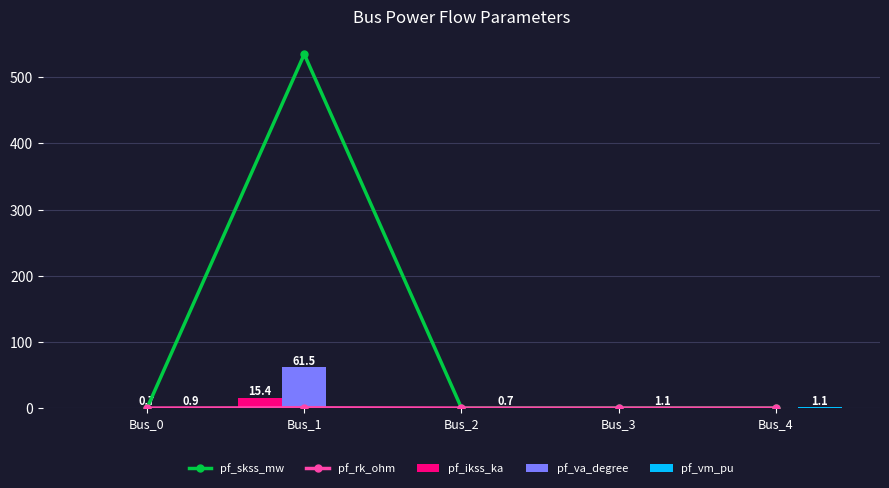

What is the difference between the pf_skss_mw values at Bus_1 and Bus_4?

535.0